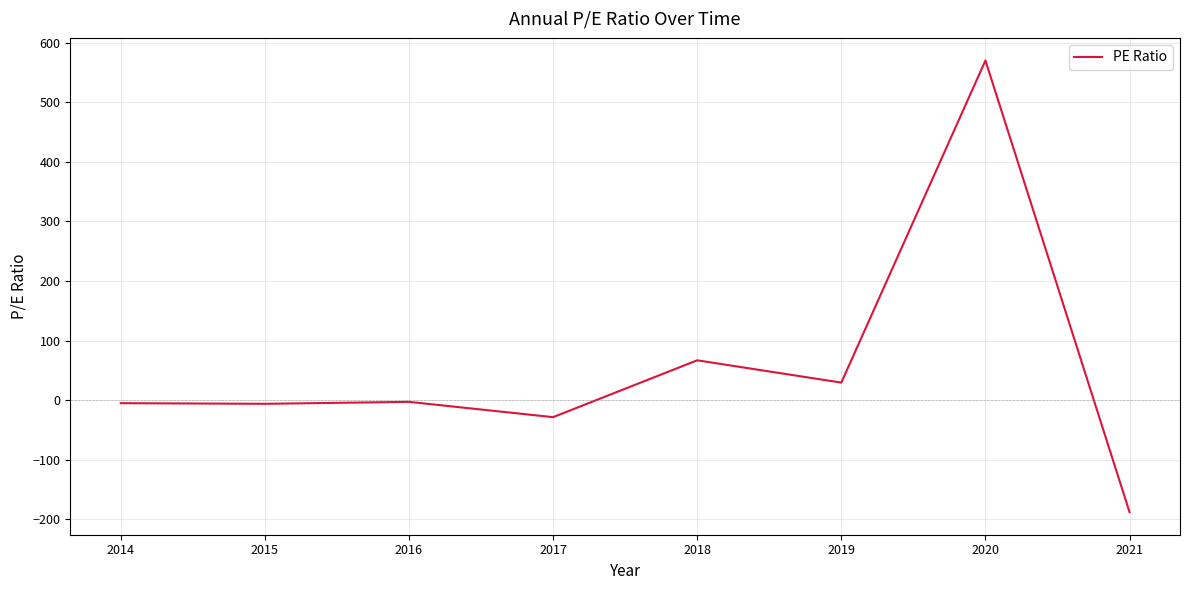

What is the average value?

54.4